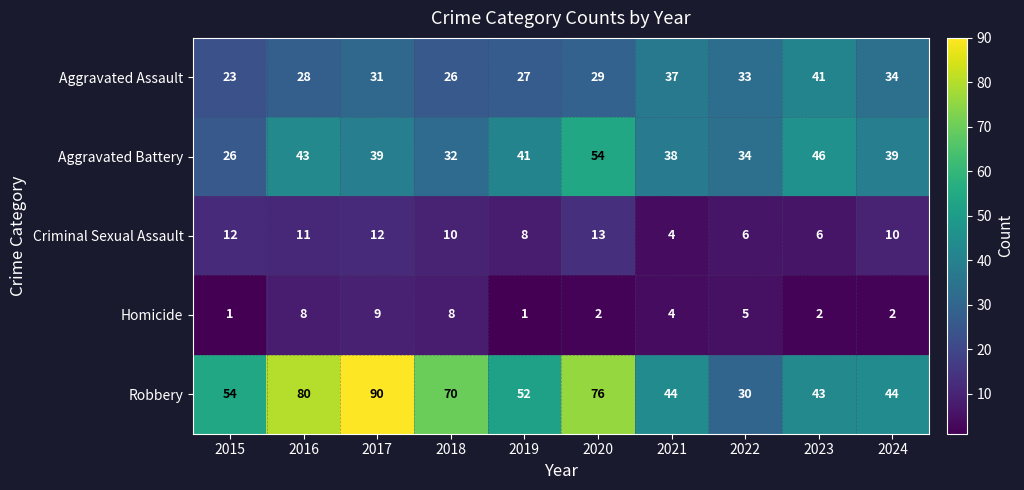

What is the greatest value displayed?

90